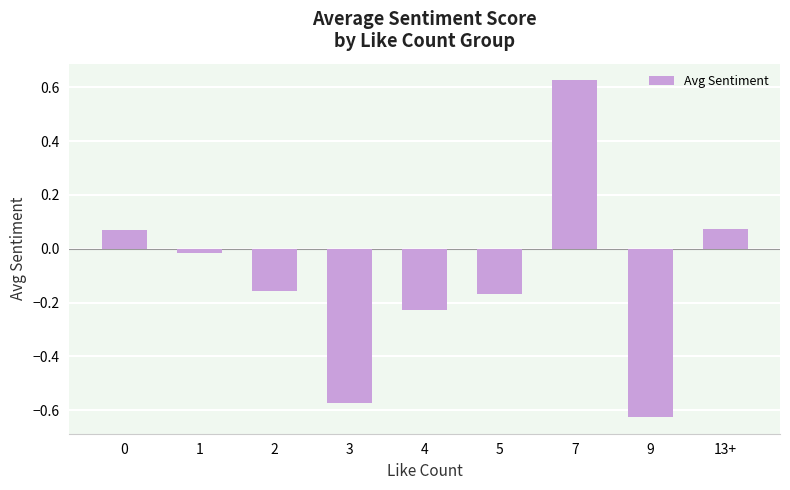

What is the difference between the maximum and second lowest values?

1.2